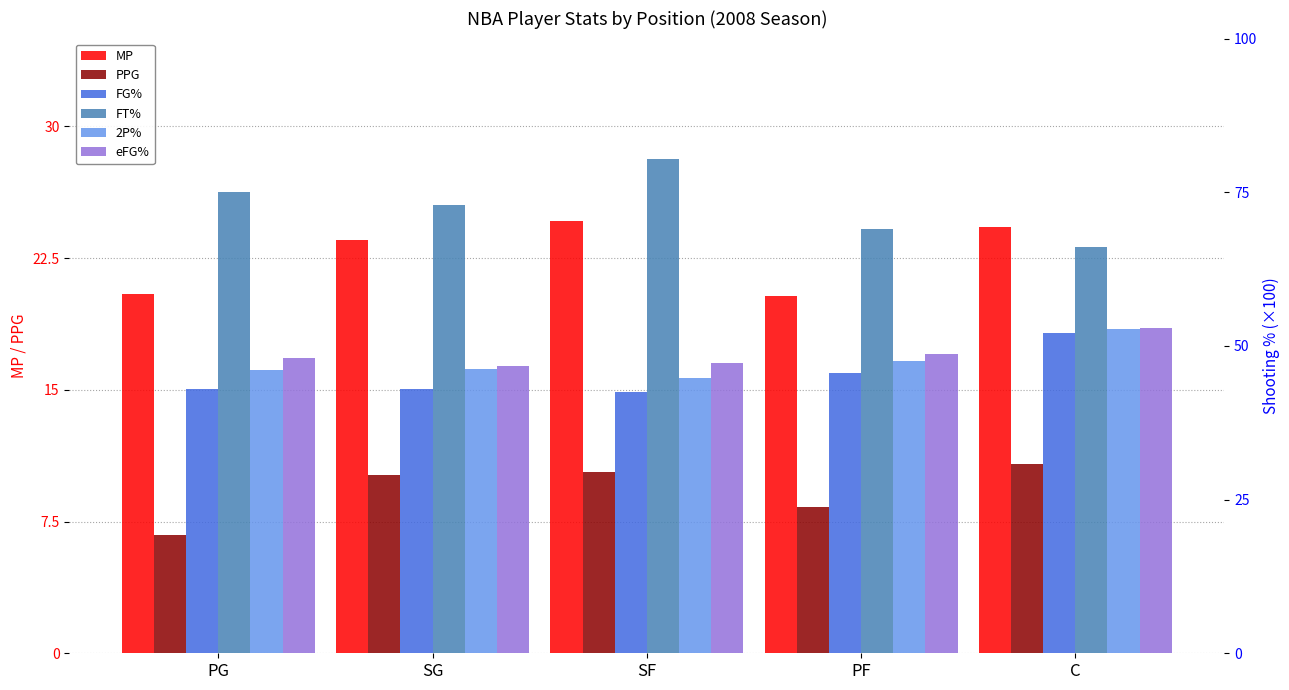

What is the value of the FT% bar at the 1st from the left?

75.0